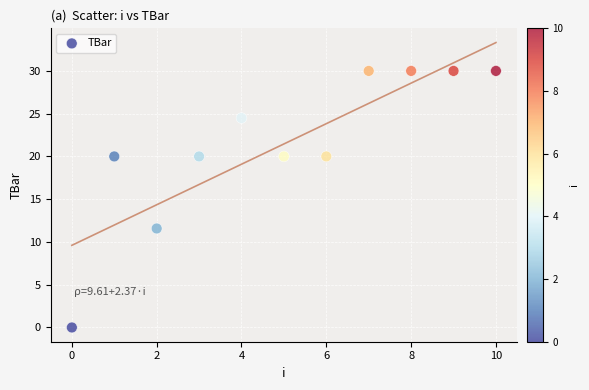

What Y value in the scatter plot is closest to 15?

11.6